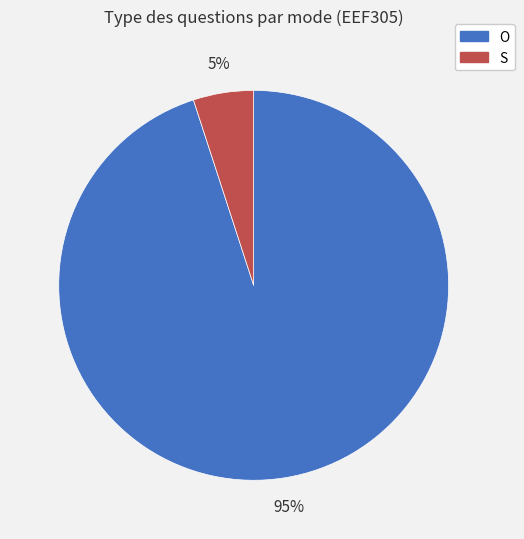

Is it true that O is 87% of the pie?

False